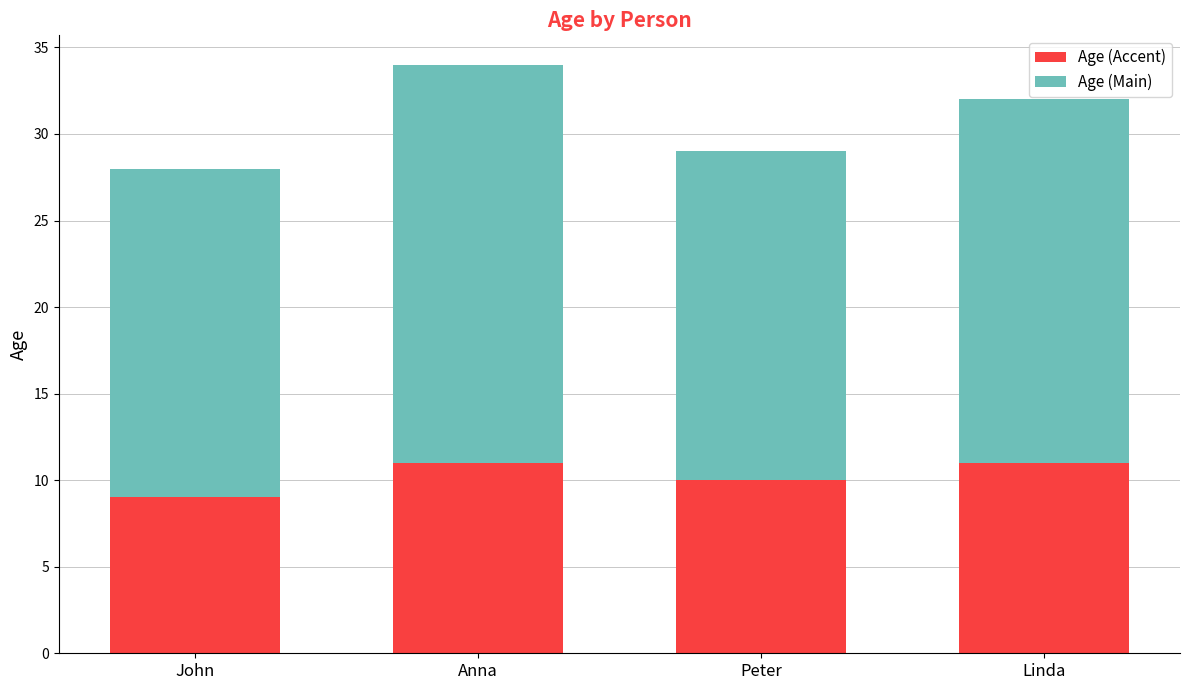

Reading left to right, what are the values for Age (Accent)?

John=9	Anna=11	Peter=10	Linda=11